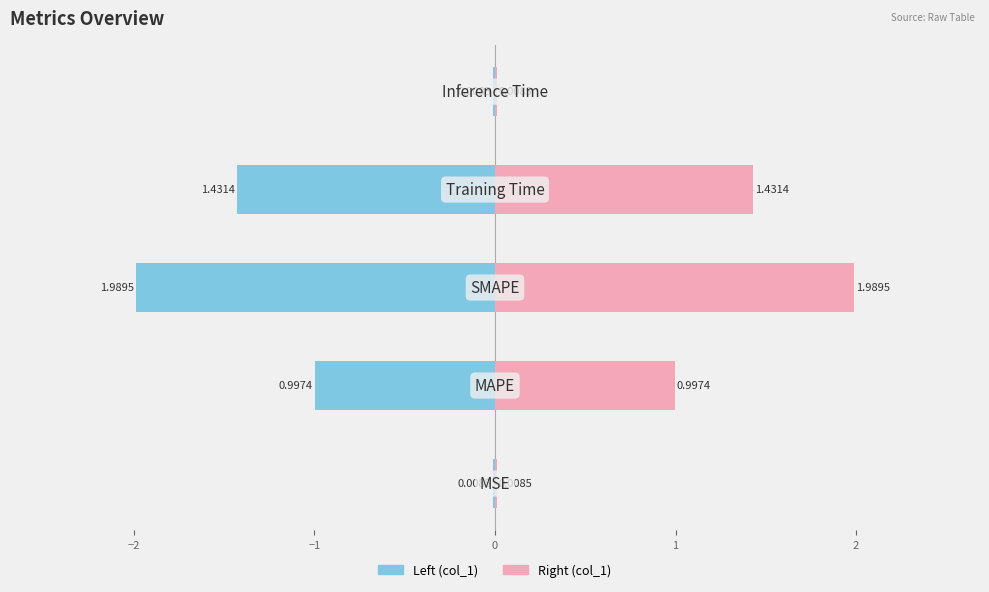

What is the difference between the values at Inference Time and MAPE?

1.0